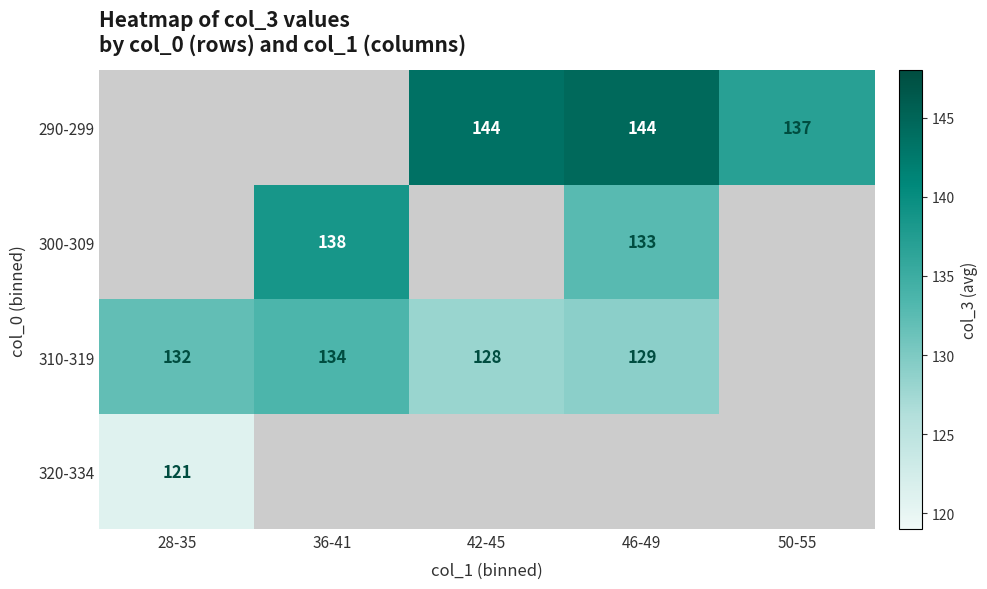

Is it true that 290-299 equals 137.0 at 50-55?

True